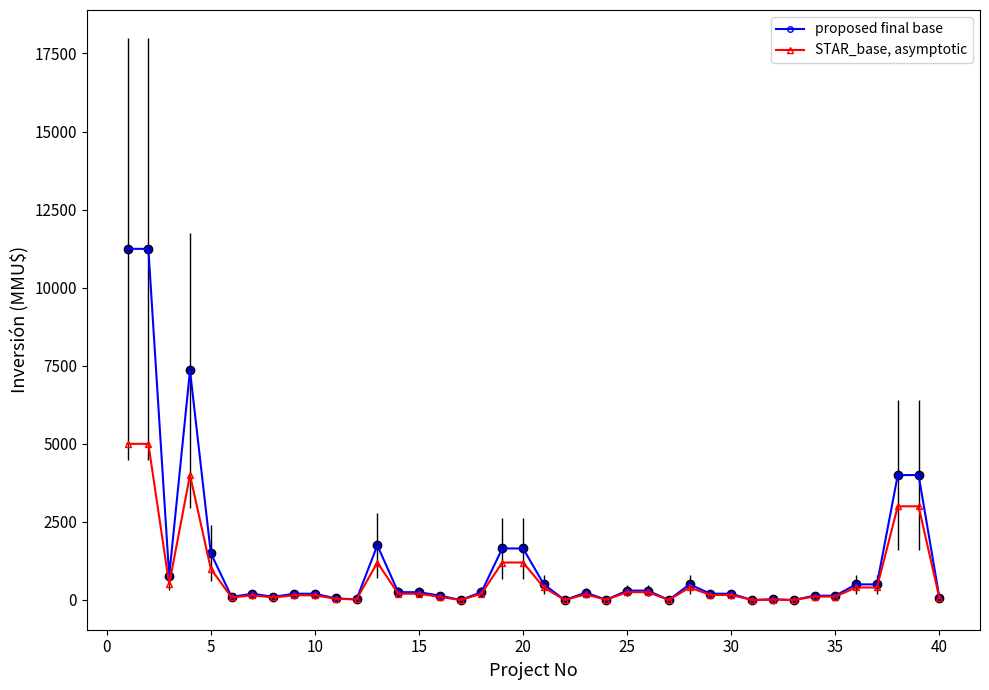

Rank the series by their maximum value, from highest to lowest.

proposed final base, STAR_base, asymptotic